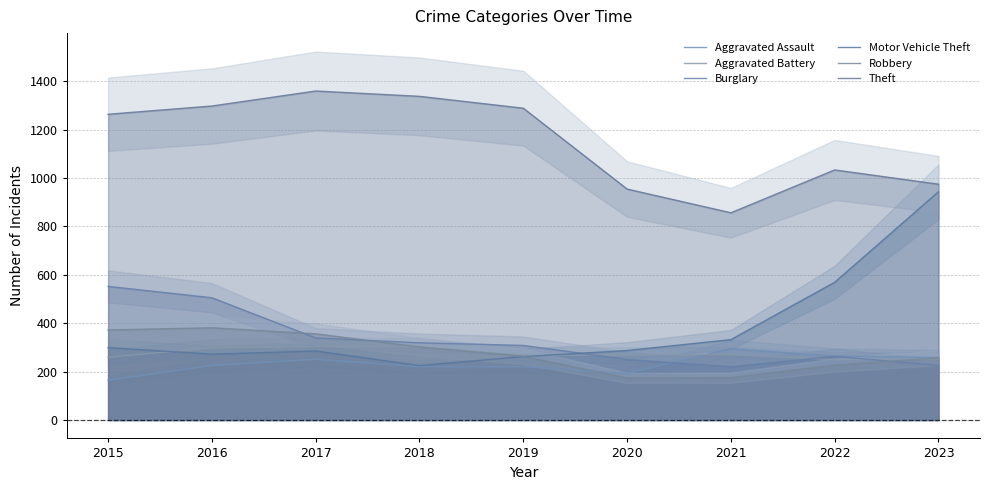

How many data points in Robbery are less than 263?

4